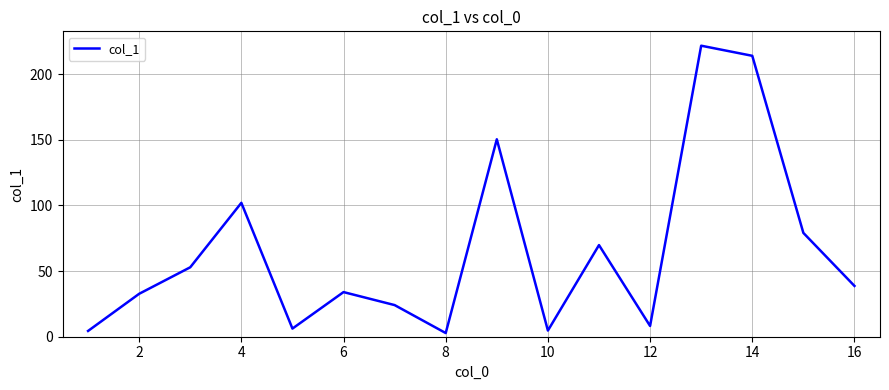

Count the number of values greater than 38.

8